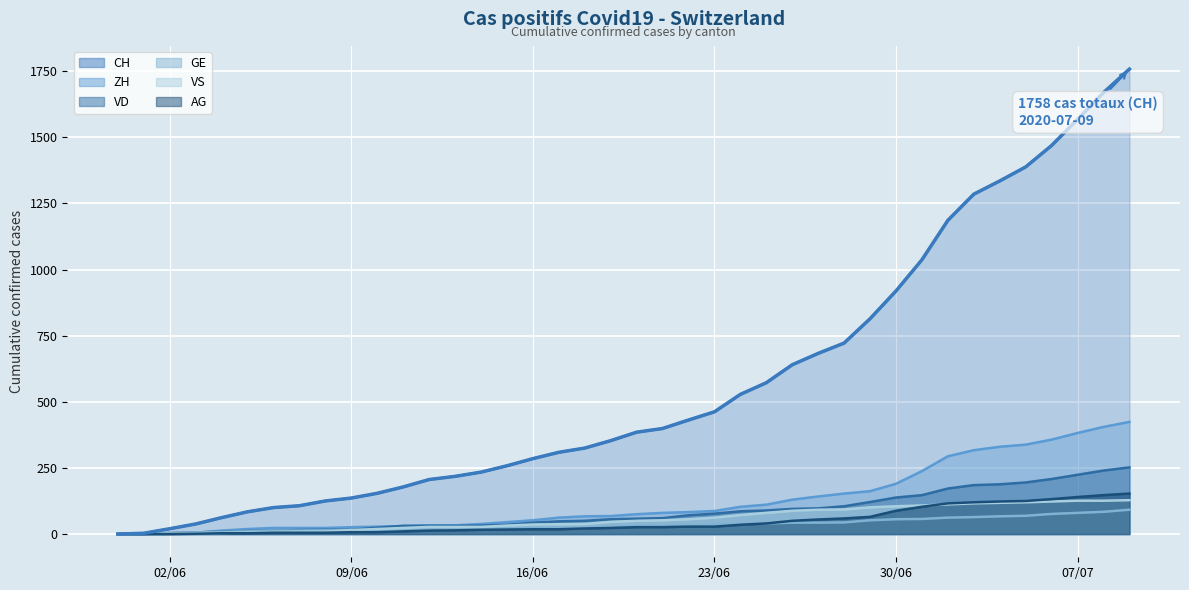

What is the label of the 9th point from the left?

2020-06-08